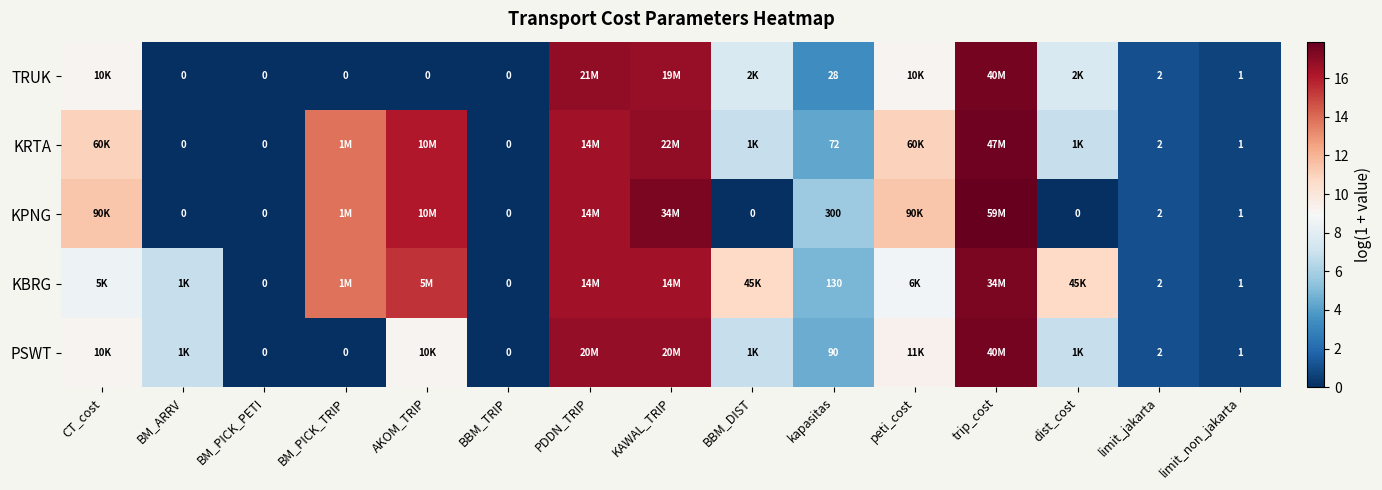

At which category does the chart reach its minimum across all series?

BM_ARRV